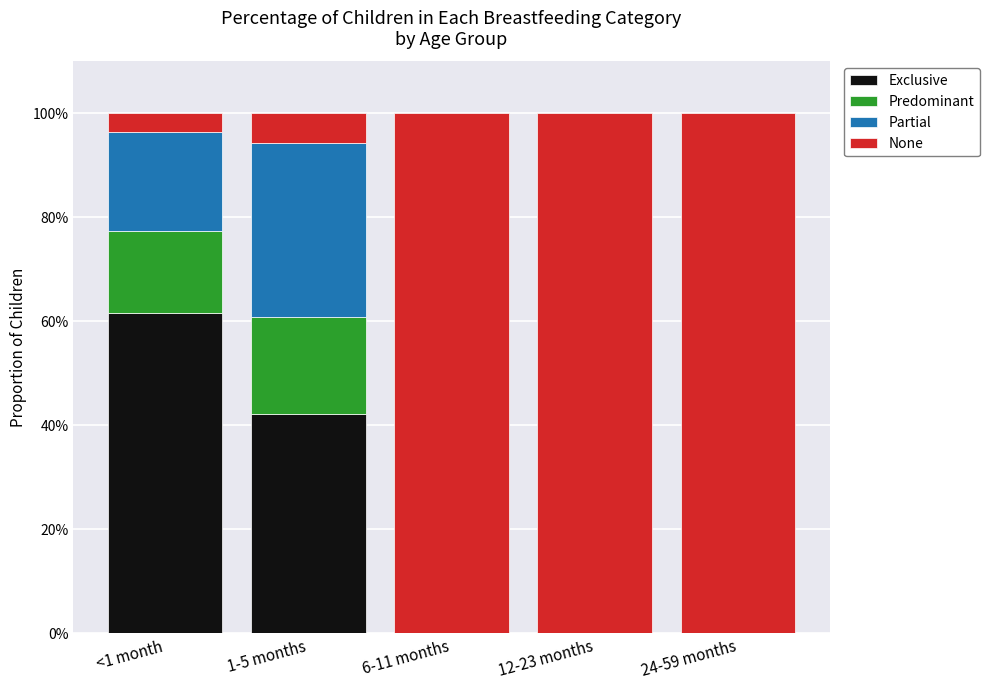

What is the total value across all series at 24-59 months?

1.0